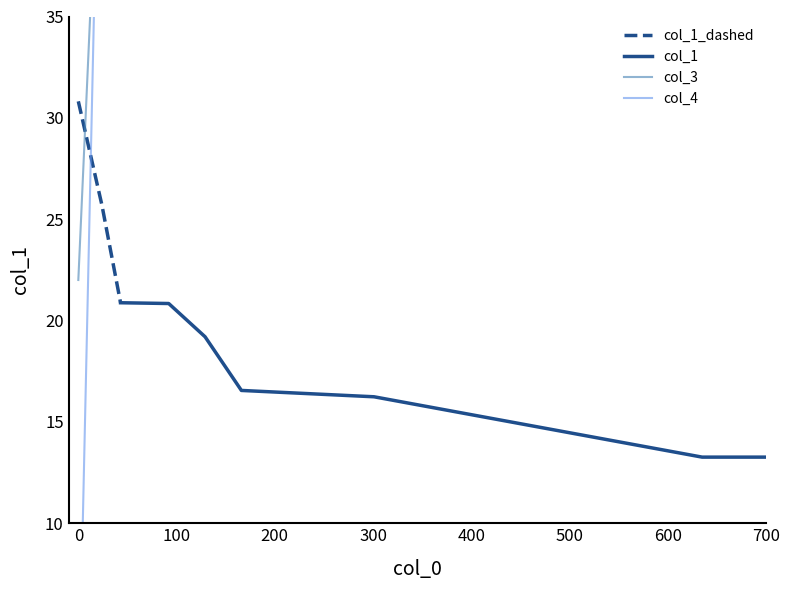

Which series has the widest spread of values?

col_3